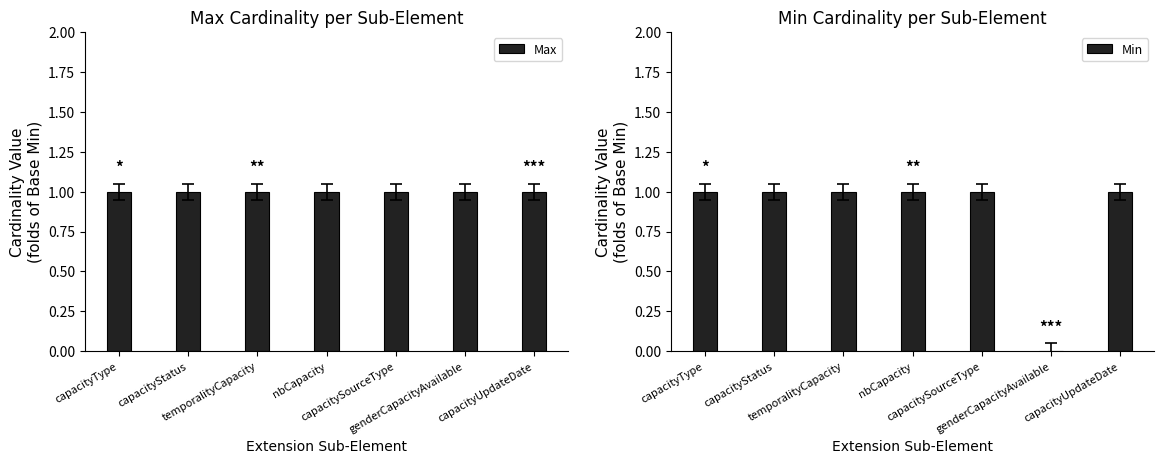

How many values in the Min series are below 1?

1